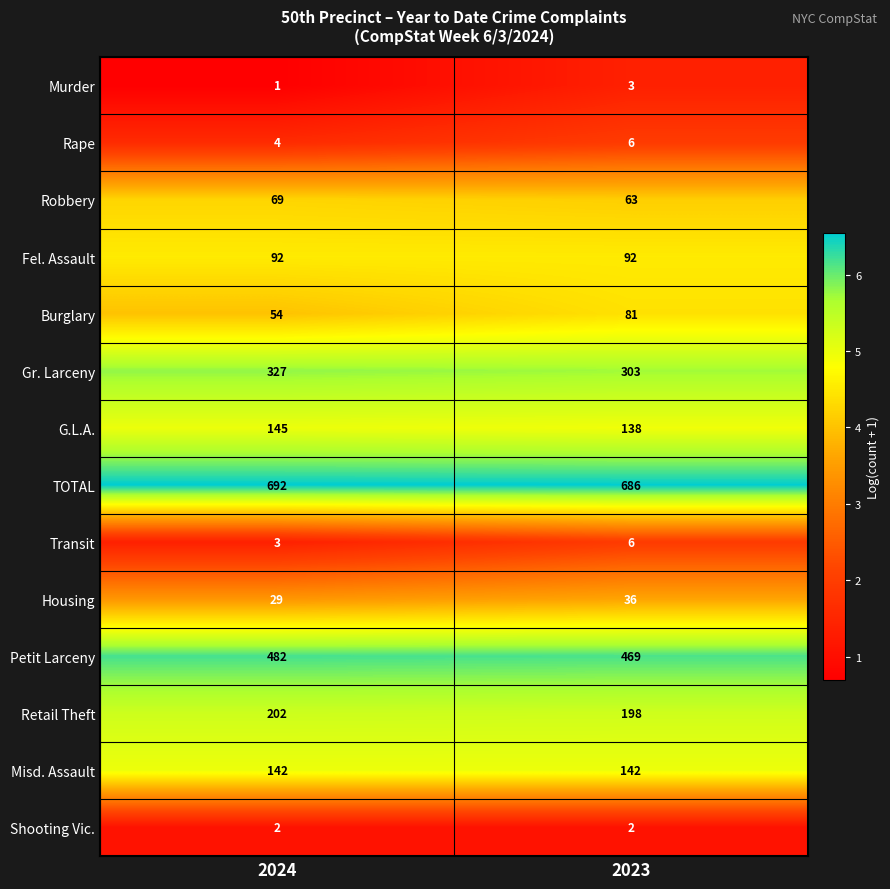

True or false: Housing has a value of 43 at 2024.

False